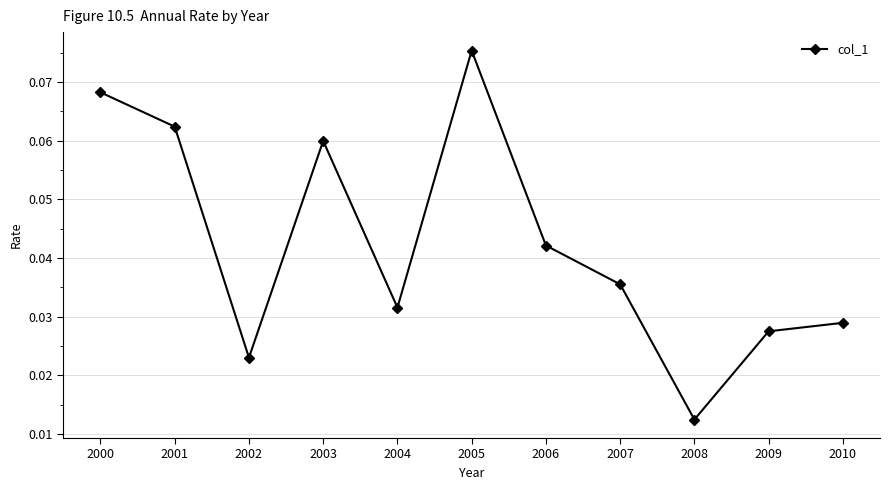

Is it true that the value at 2005 is 0.0?

False